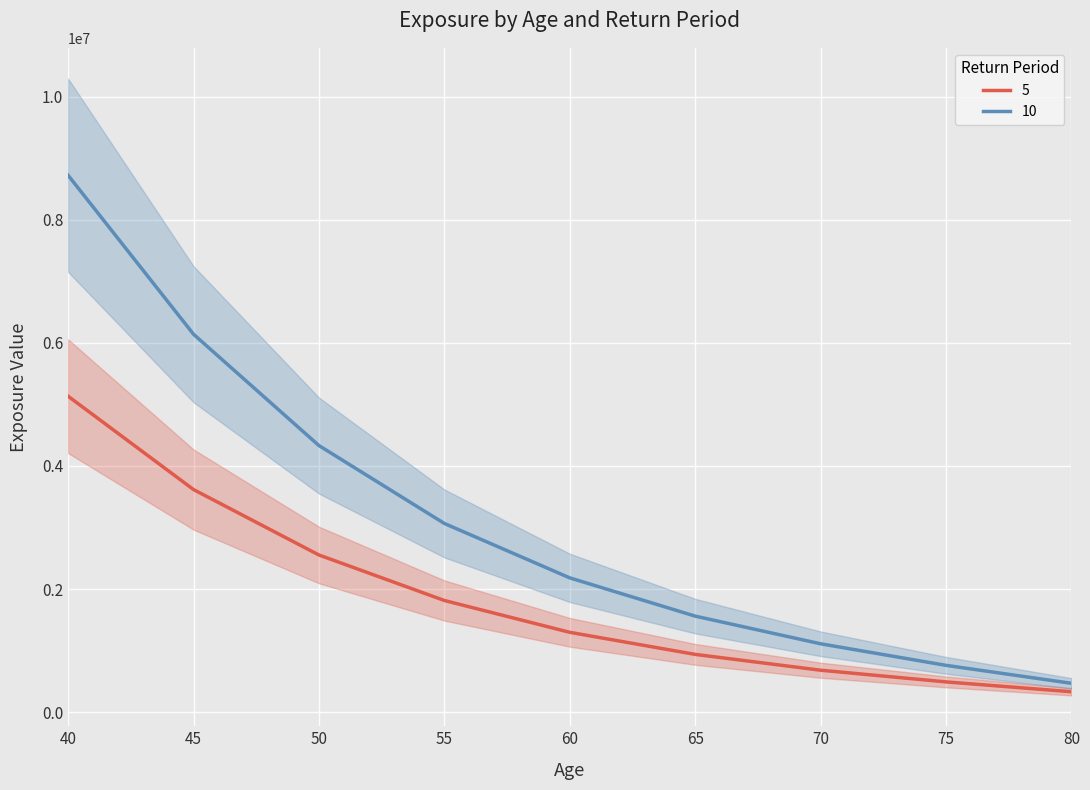

The 10 series shows 384514.8 at 70. True or false?

False